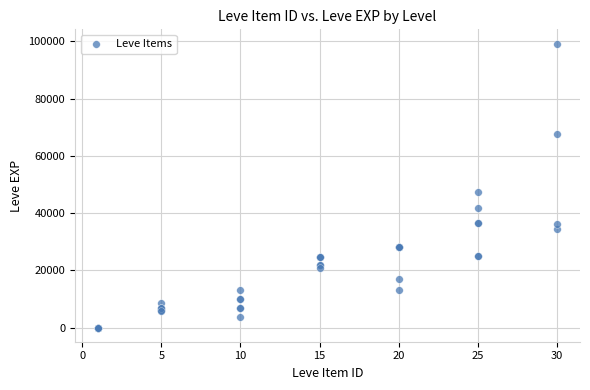

What Y value in the scatter plot is closest to 49610?

47200